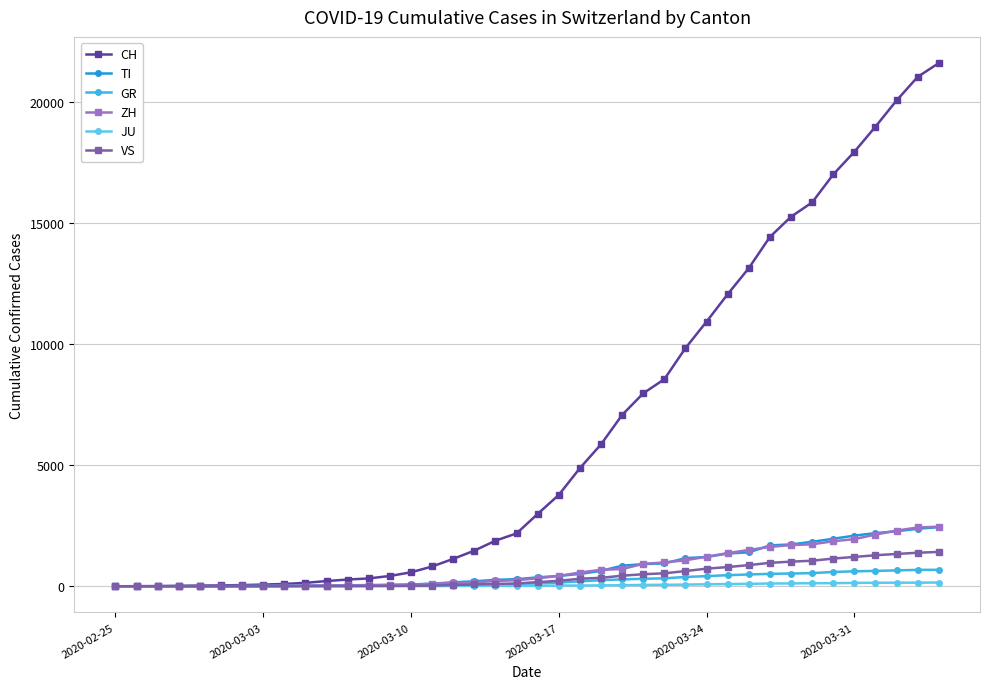

At how many categories does at least one series exceed 4256?

18